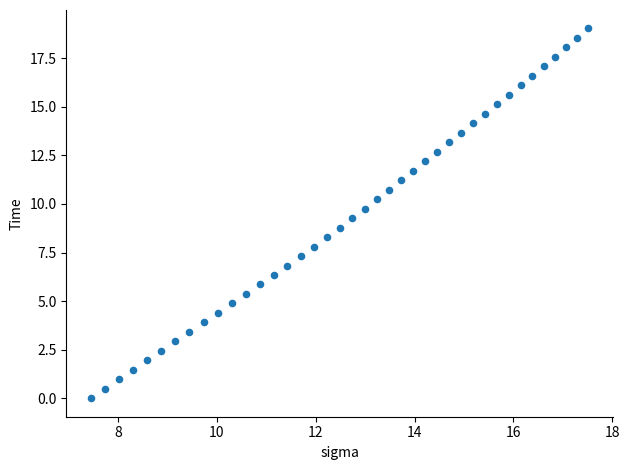

What is the range of Y values (max minus min)?

19.0